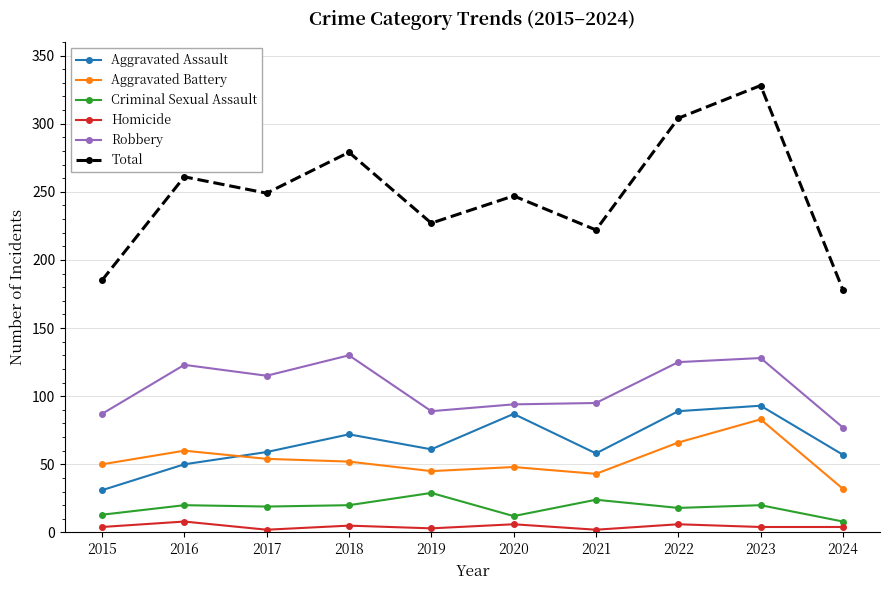

At which label does Robbery reach its minimum?

2024